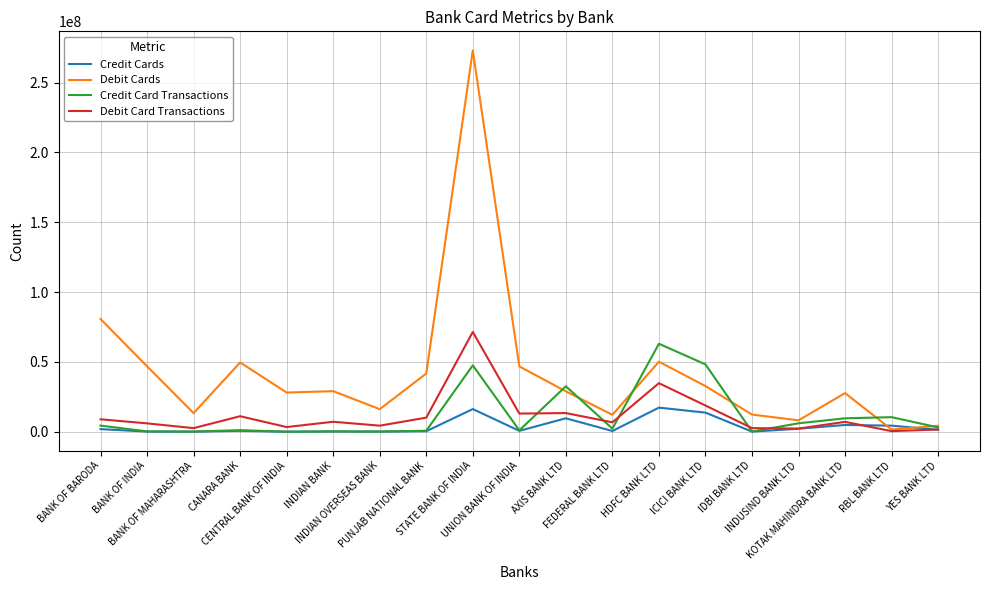

What is the difference between the maximum and minimum values in the Debit Cards series?

271492352